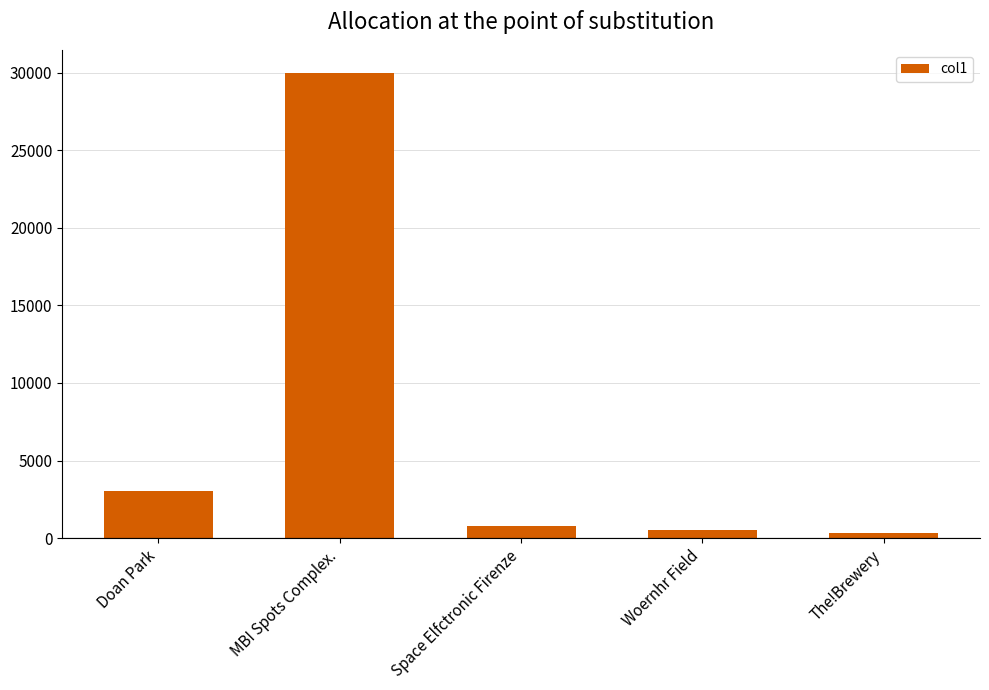

Which label corresponds to the largest value in the chart?

MBI Spots Complex.